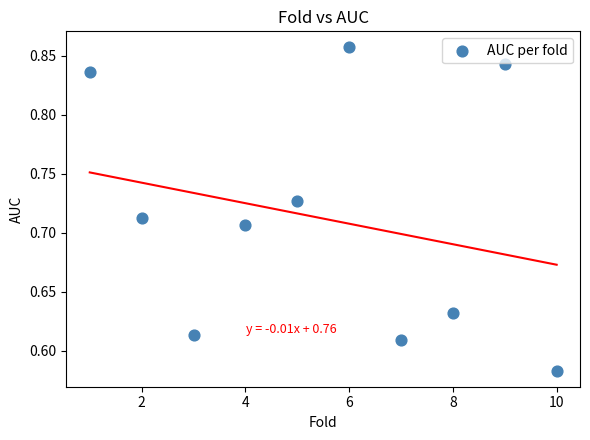

What is the range of X values (max minus min)?

9.0